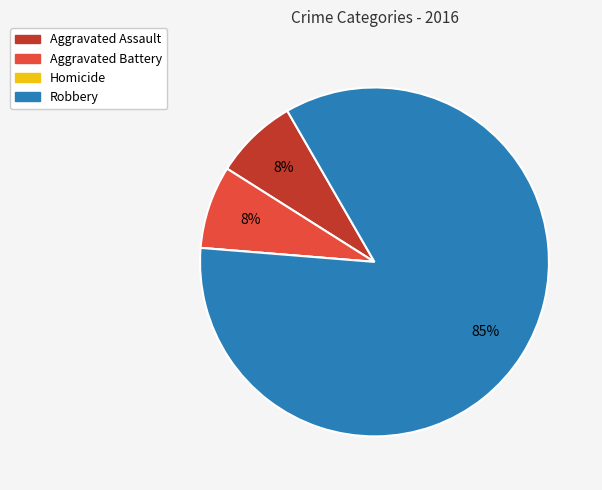

Which category accounts for the majority?

Robbery